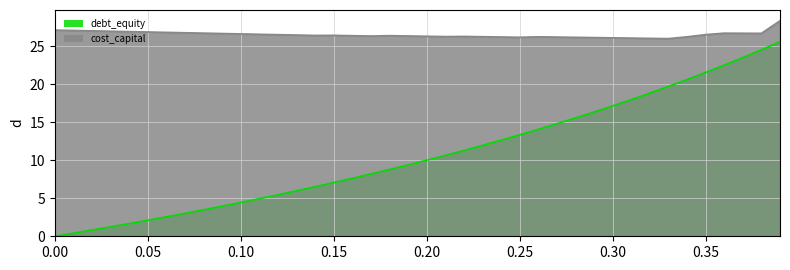

List the series in order of their peak value, lowest first.

debt_equity, cost_capital